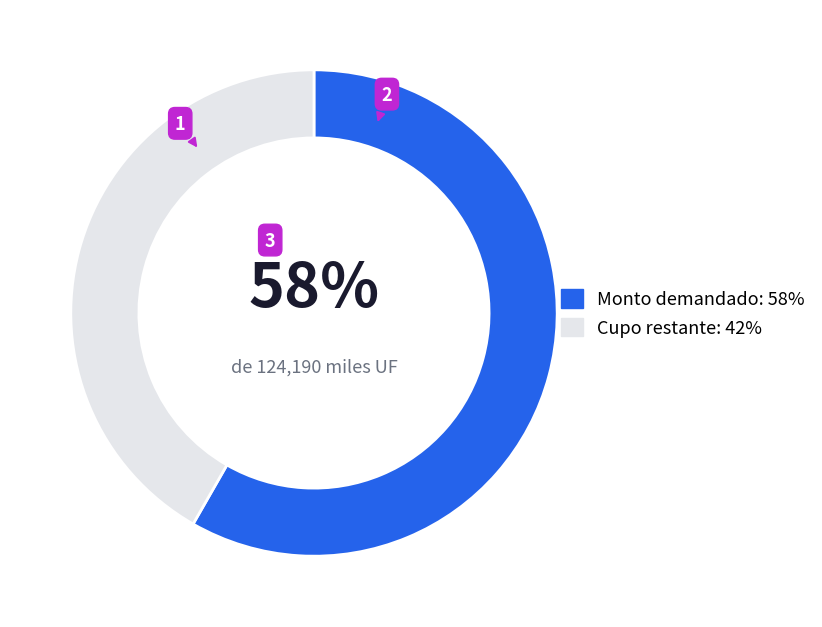

Rank the categories by value from highest to lowest.

Monto demandado: 58%, Cupo restante: 42%